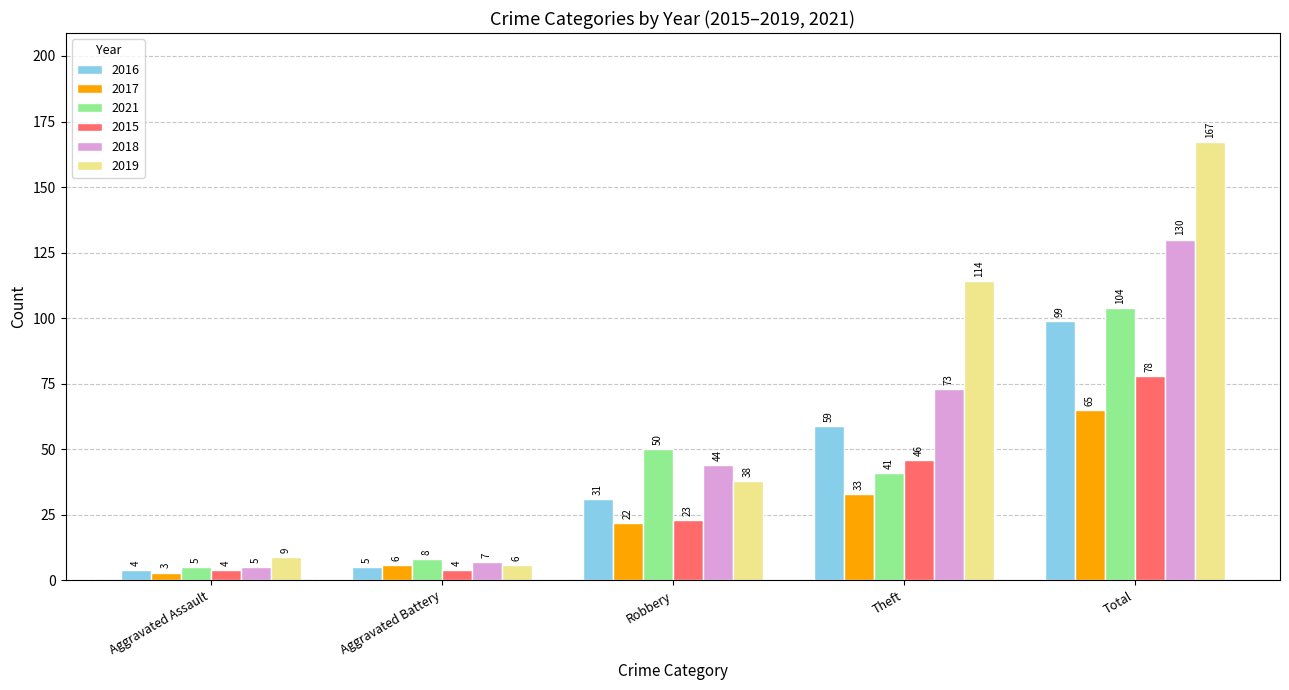

True or false: 2019 has a value of 9 at Aggravated Assault.

True